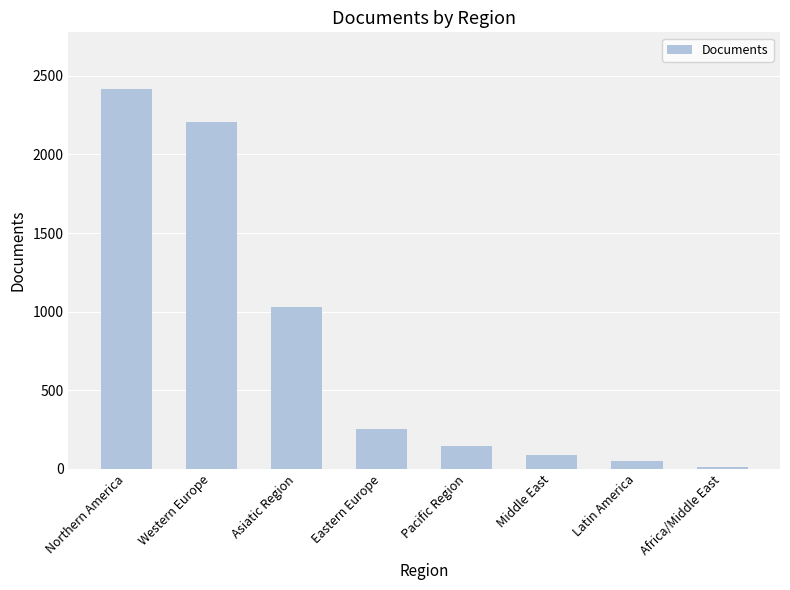

What is the label of the 6th bar from the right?

Asiatic Region